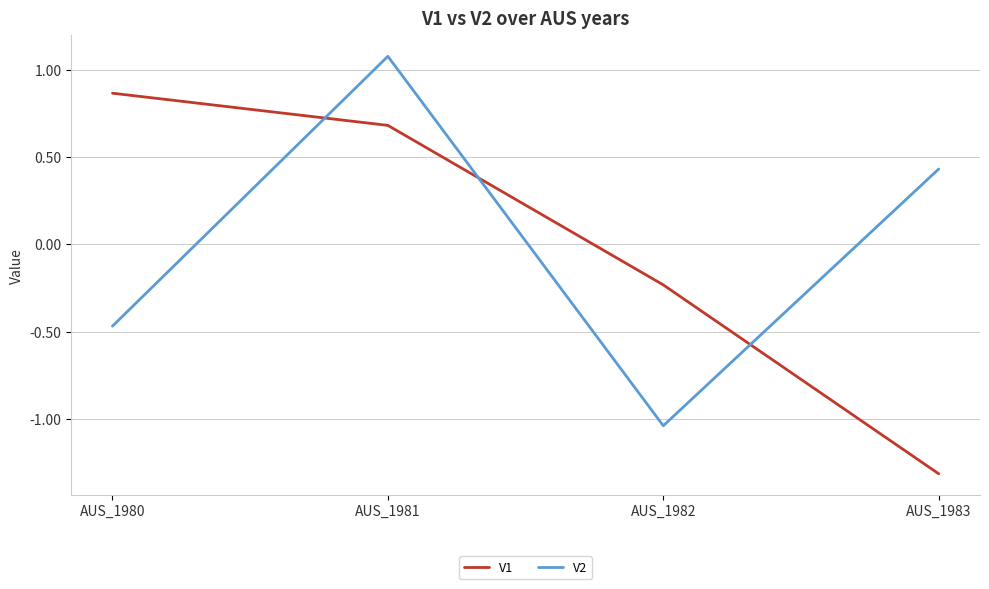

What is the highest value of the V2 series?

1.1